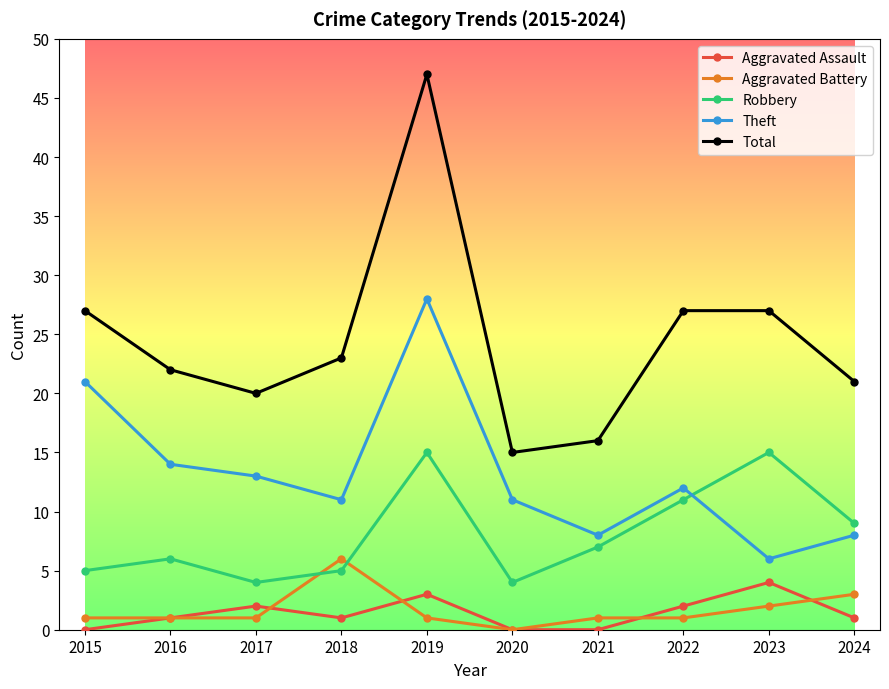

Where does the Robbery series first go above 7?

2019